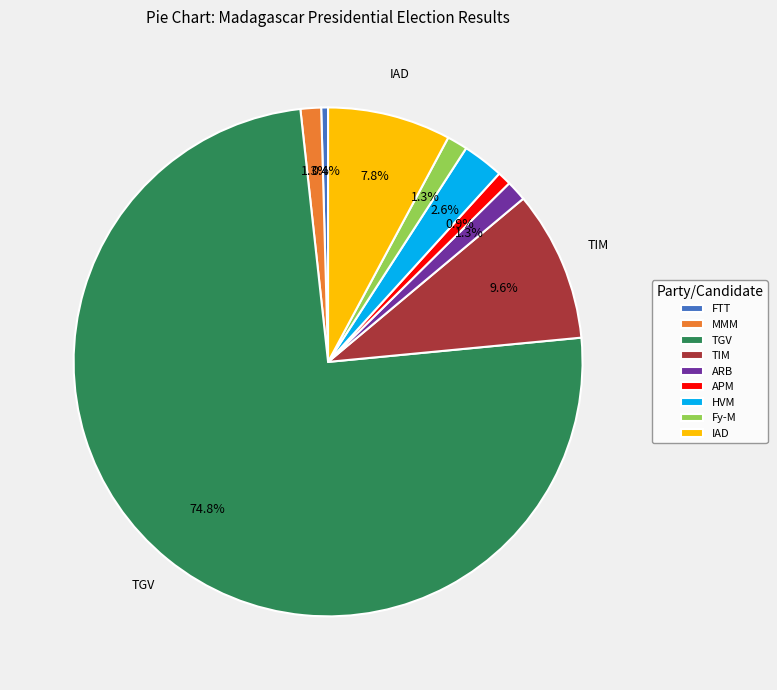

What is the largest slice in the pie chart?

TGV